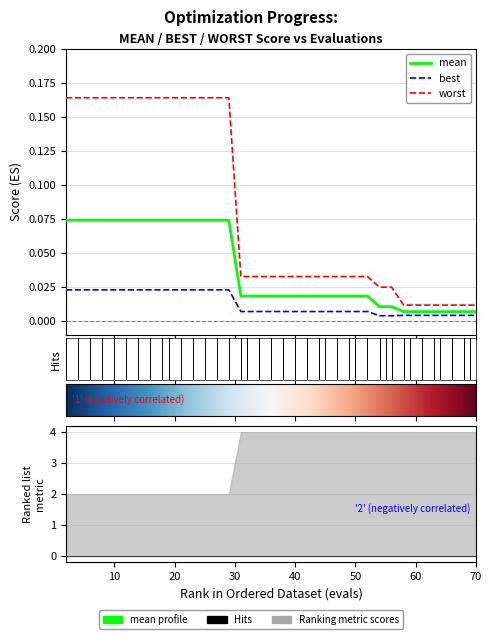

The value of worst at evals is 0.1. True or false?

False